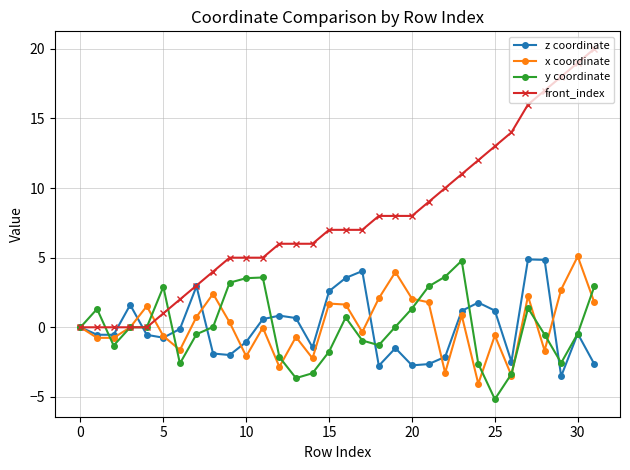

What is the greatest value displayed?

20.0